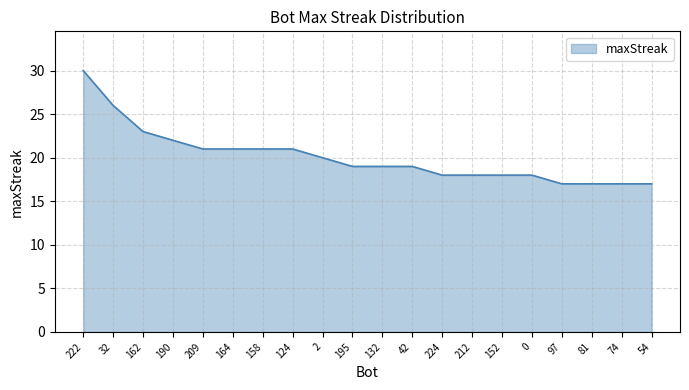

Reading left to right, extract all data points from this chart.

222=30	32=26	162=23	190=22	209=21	164=21	158=21	124=21	2=20	195=19	132=19	42=19	224=18	212=18	152=18	0=18	97=17	81=17	74=17	54=17